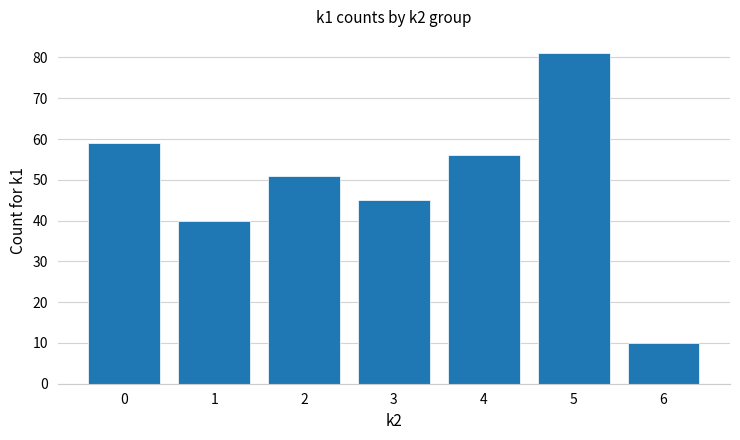

How many categories are shown in the chart?

7